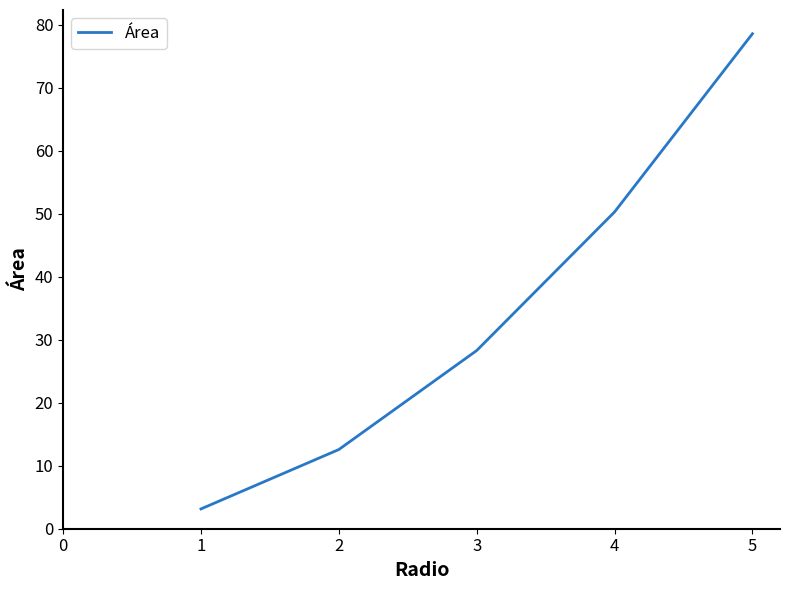

Is this an area chart (filled region under the line)?

No